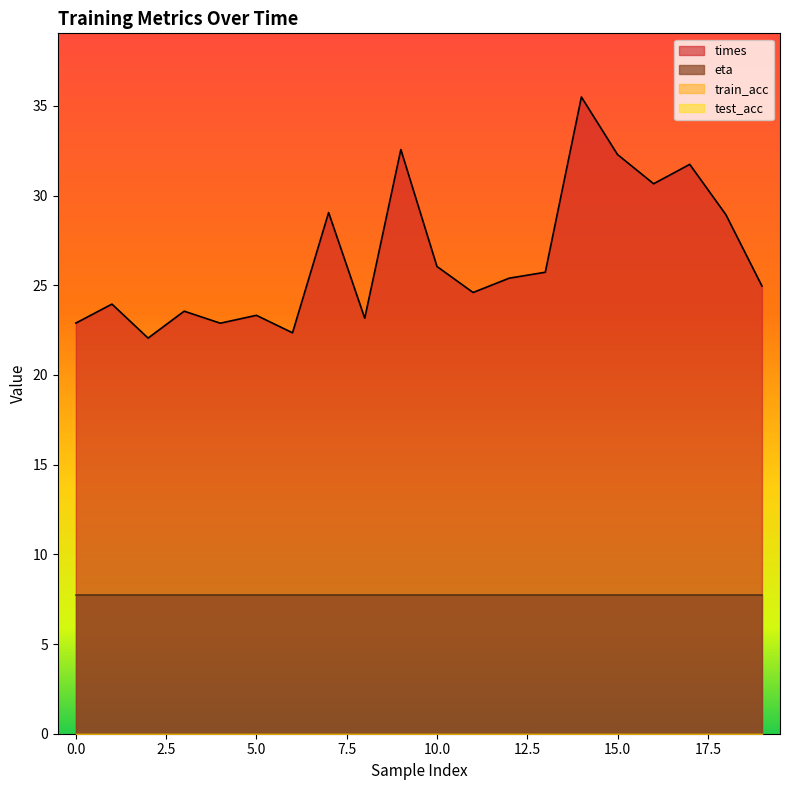

Is it true that eta equals 4.3 at 19?

False